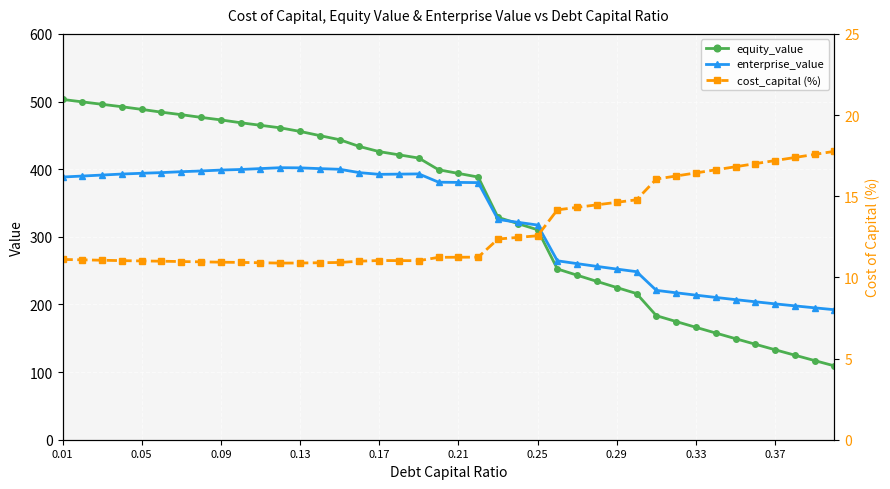

How many values in the enterprise_value series exceed 380?

22